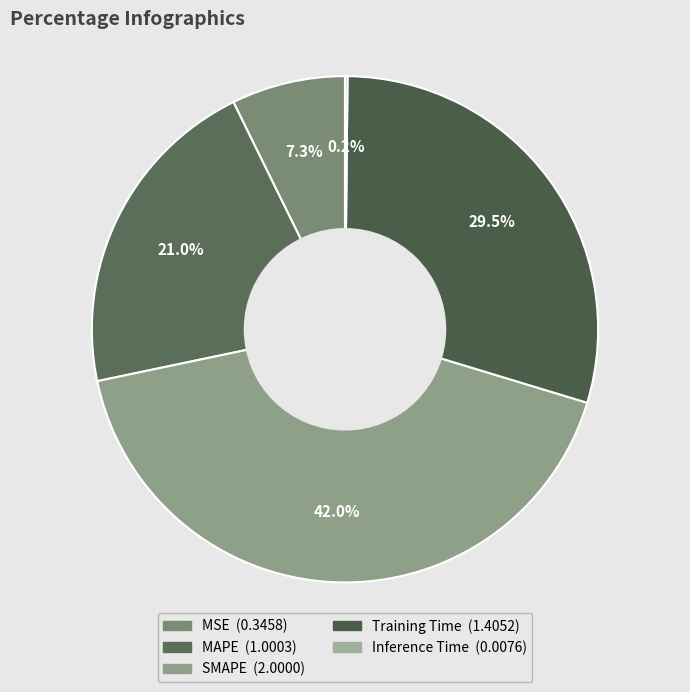

To the nearest percent, what is the difference between the largest and smallest slice percentages?

42%